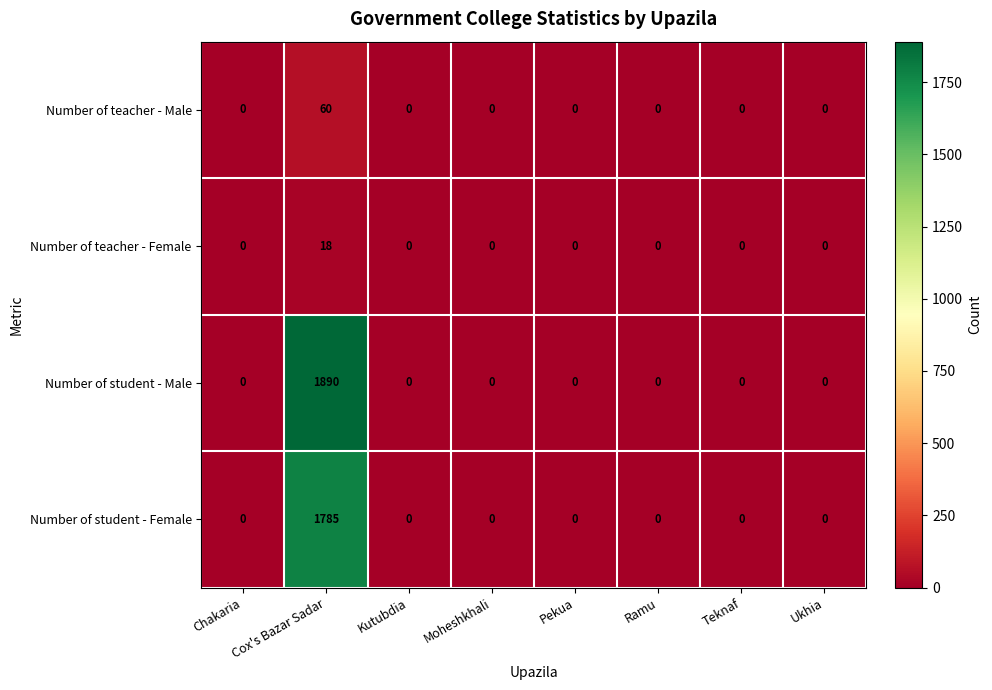

How many positive values does the Number of teacher - Male series have?

1